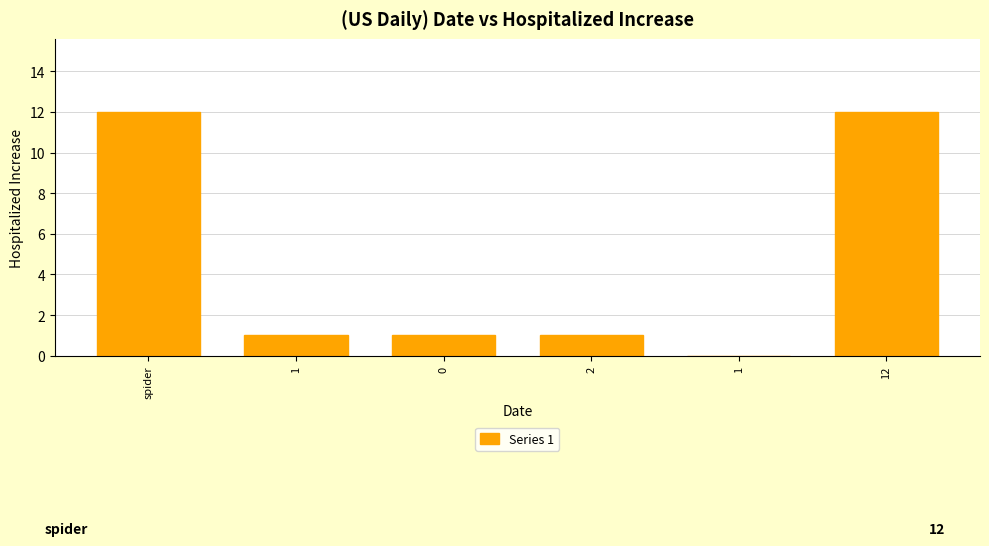

How many series are shown in this chart?

1